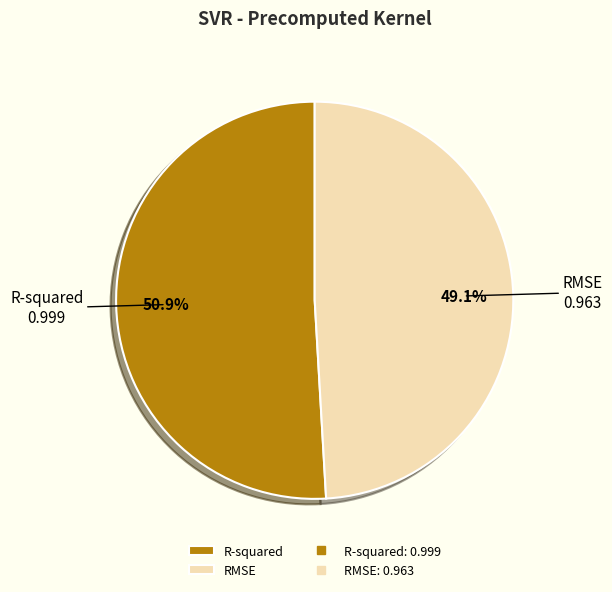

Is it true that RMSE is 49% of the pie?

True